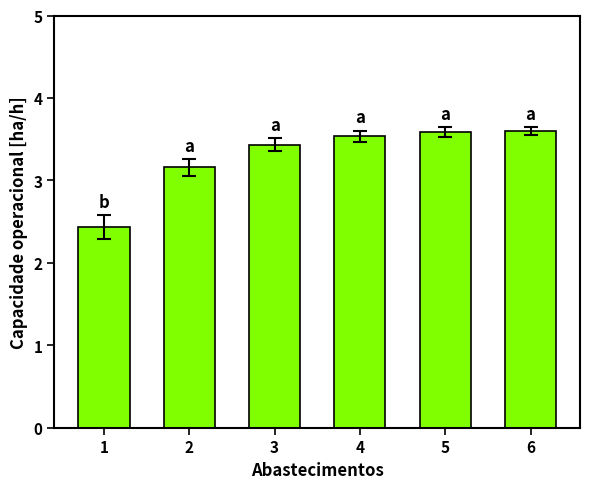

What is the ratio of the value at 5 to the value at 2?

1.1